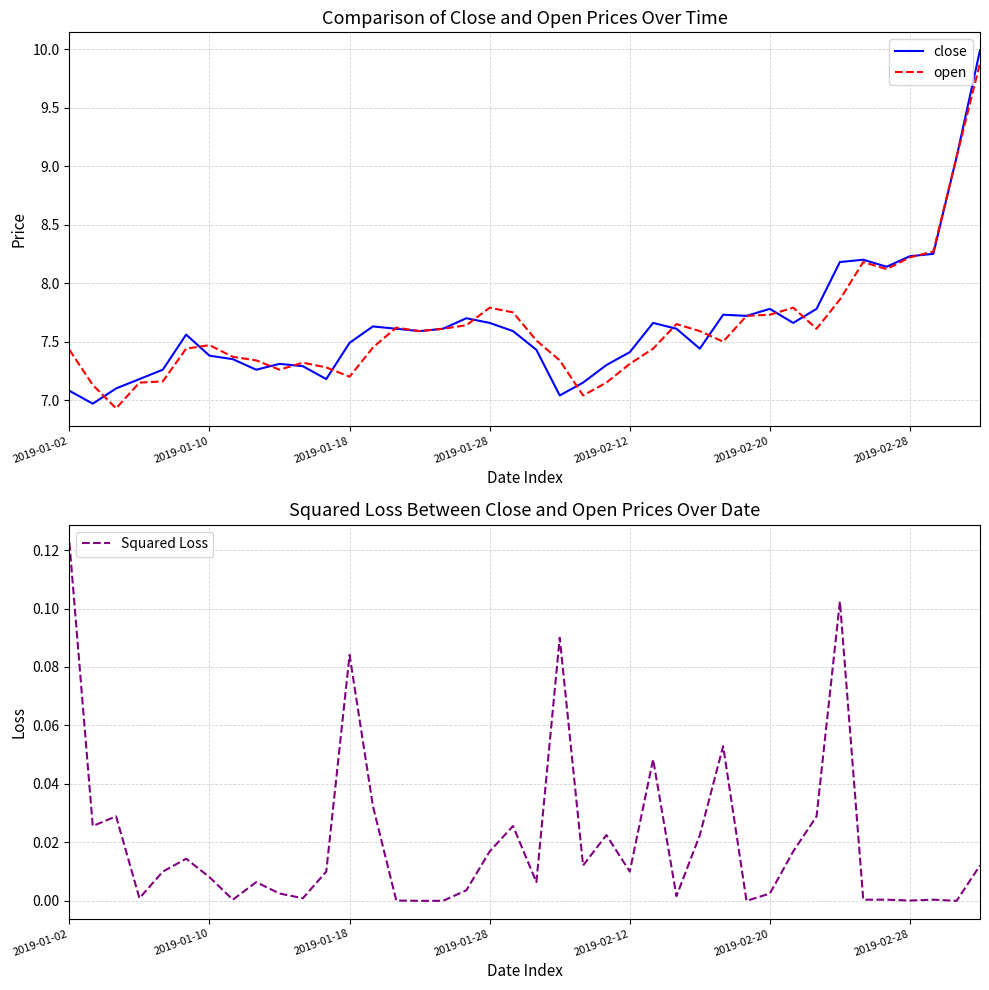

At which category is the sum across all series the highest?

39